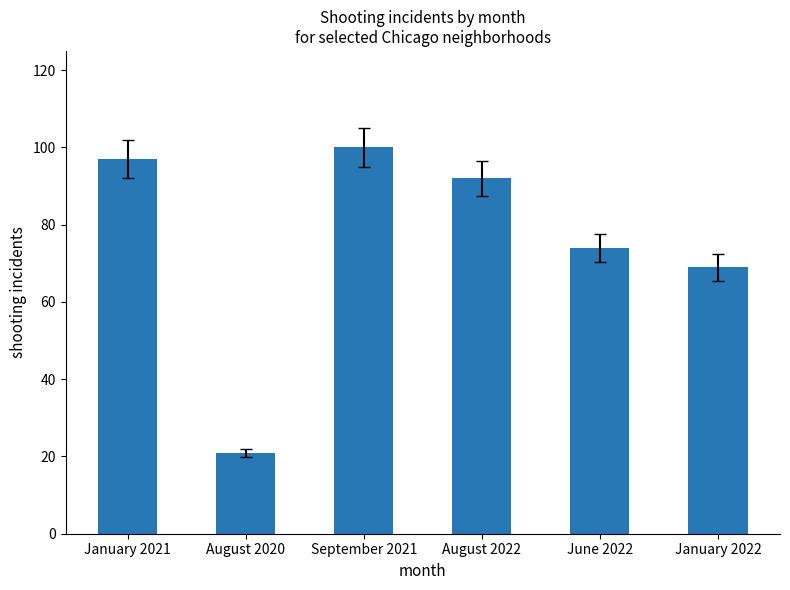

At which label is the value closest to 60?

January 2022